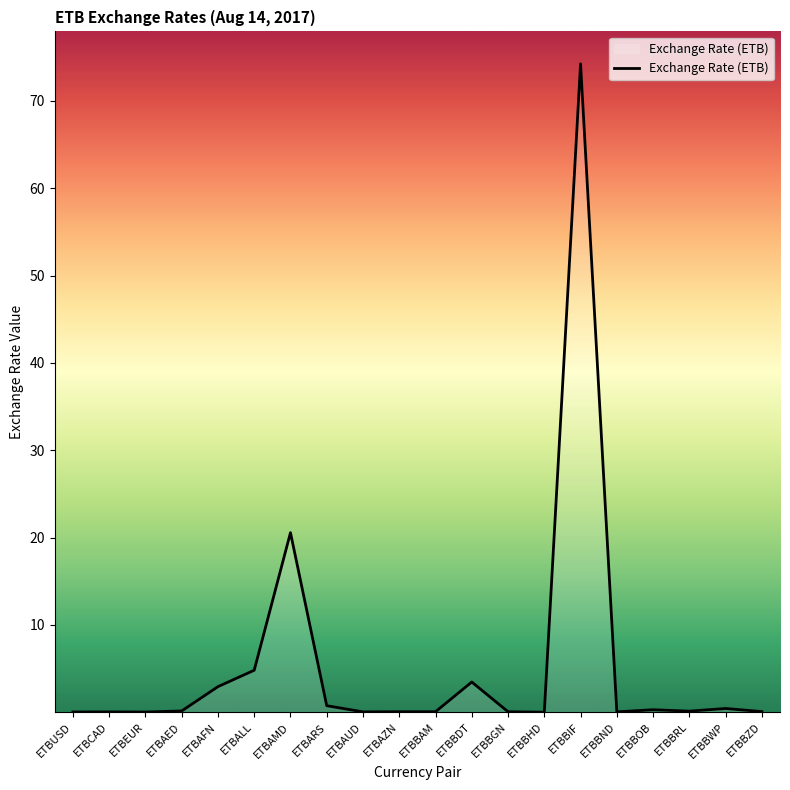

At which label is the value closest to 37?

ETBAMD